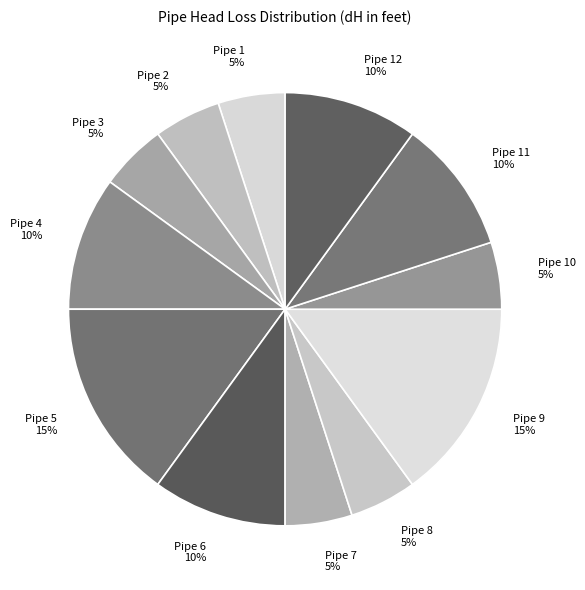

True or false: Pipe 12 10% accounts for 21% of the total.

False